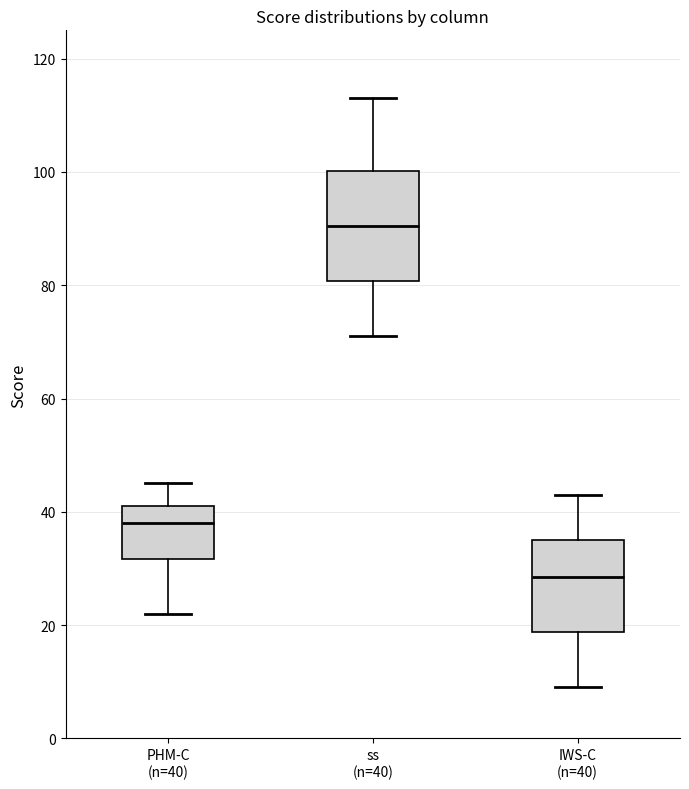

Which box has the highest median line?

ss (n=40)